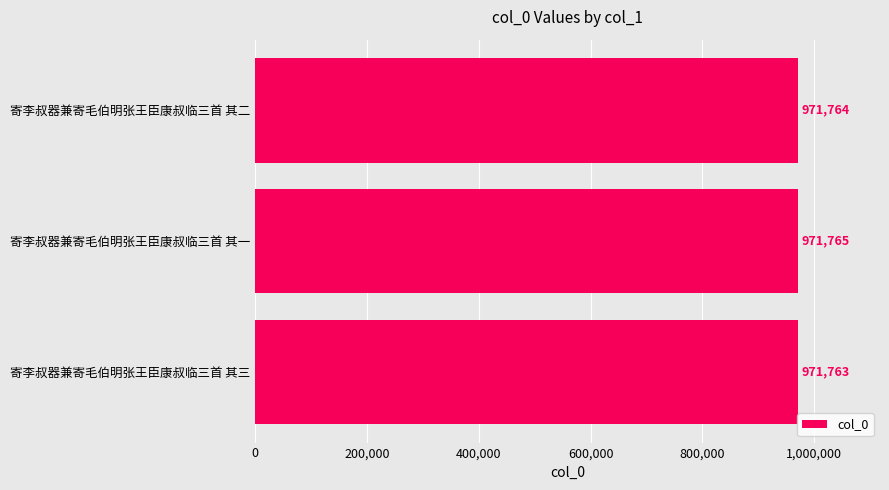

What is the change in value from 寄李叔器兼寄毛伯明张王臣康叔临三首 其三 to 寄李叔器兼寄毛伯明张王臣康叔临三首 其一?

+2